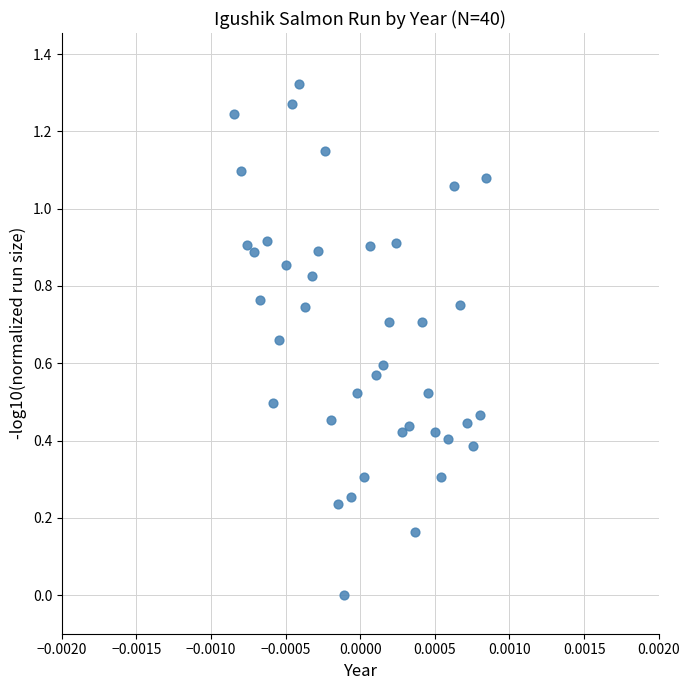

How many points are shown in the scatter plot?

40